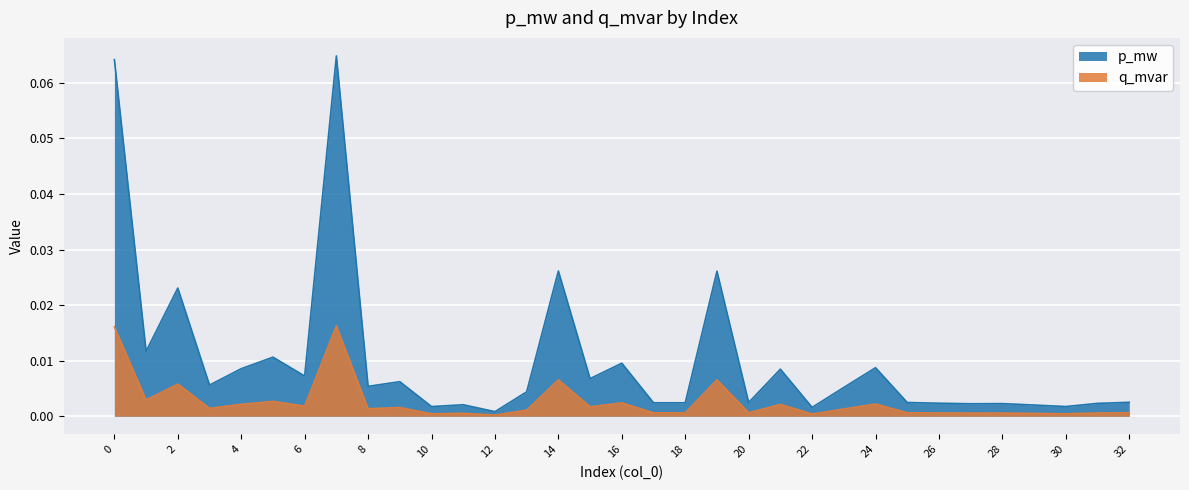

The p_mw series shows 0.0 at 19. True or false?

False